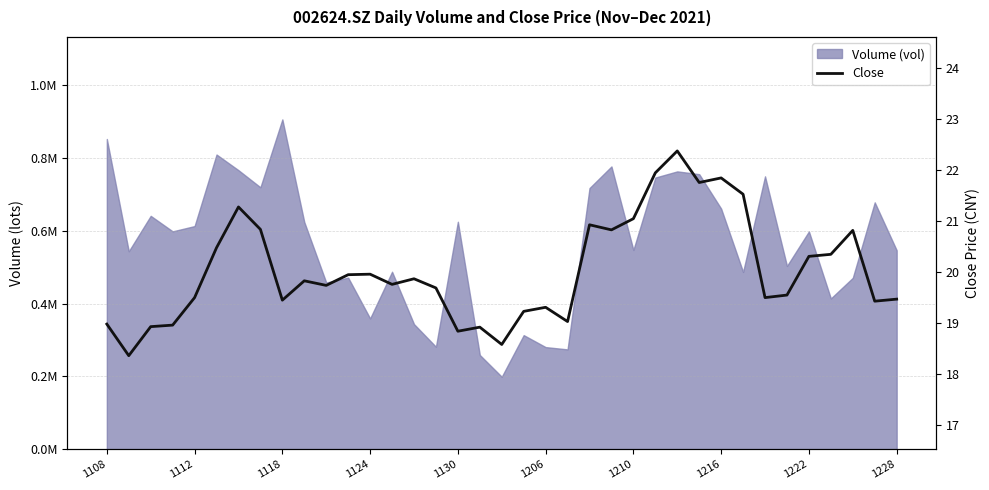

Does the chart have visible grid lines?

Yes